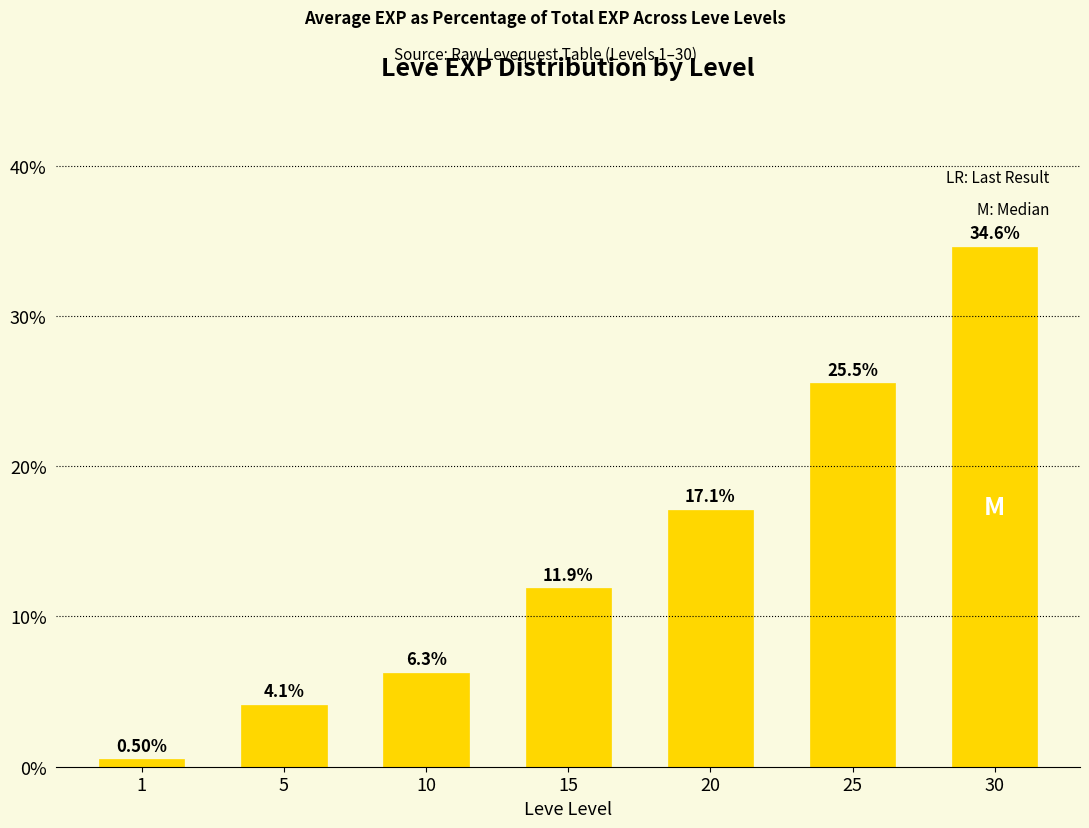

Read the value at 20.

17.1